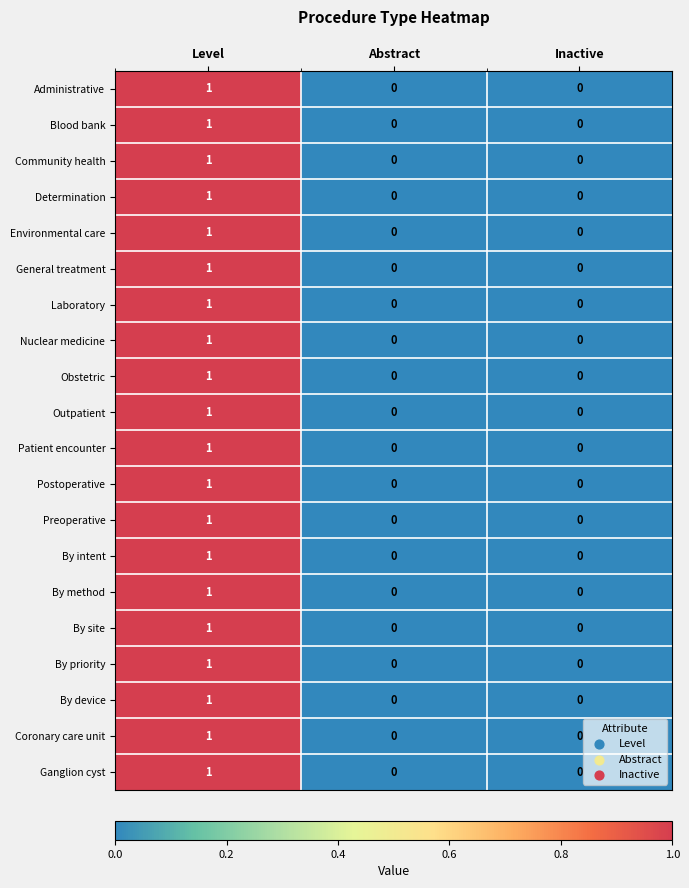

At which label does Administrative reach its peak?

Level